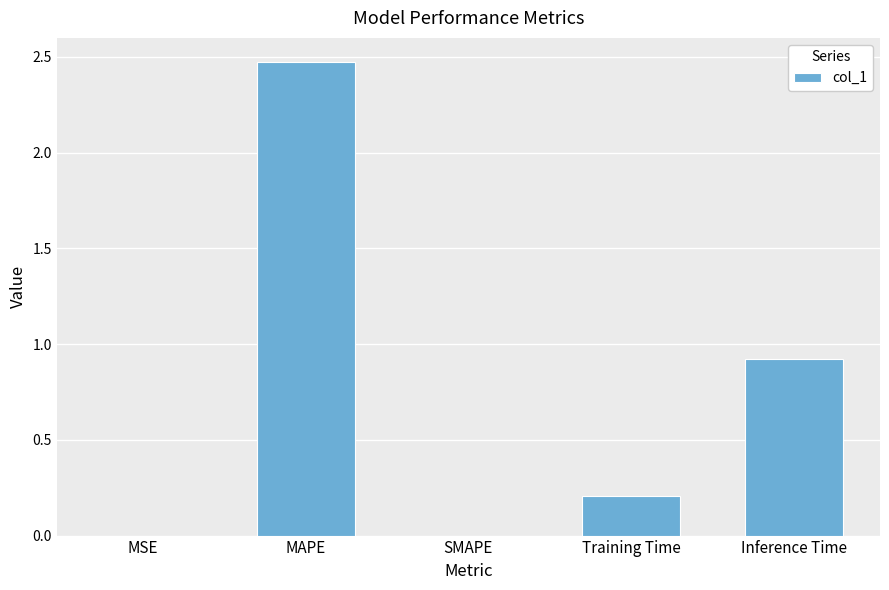

What is the greatest value displayed?

2.5